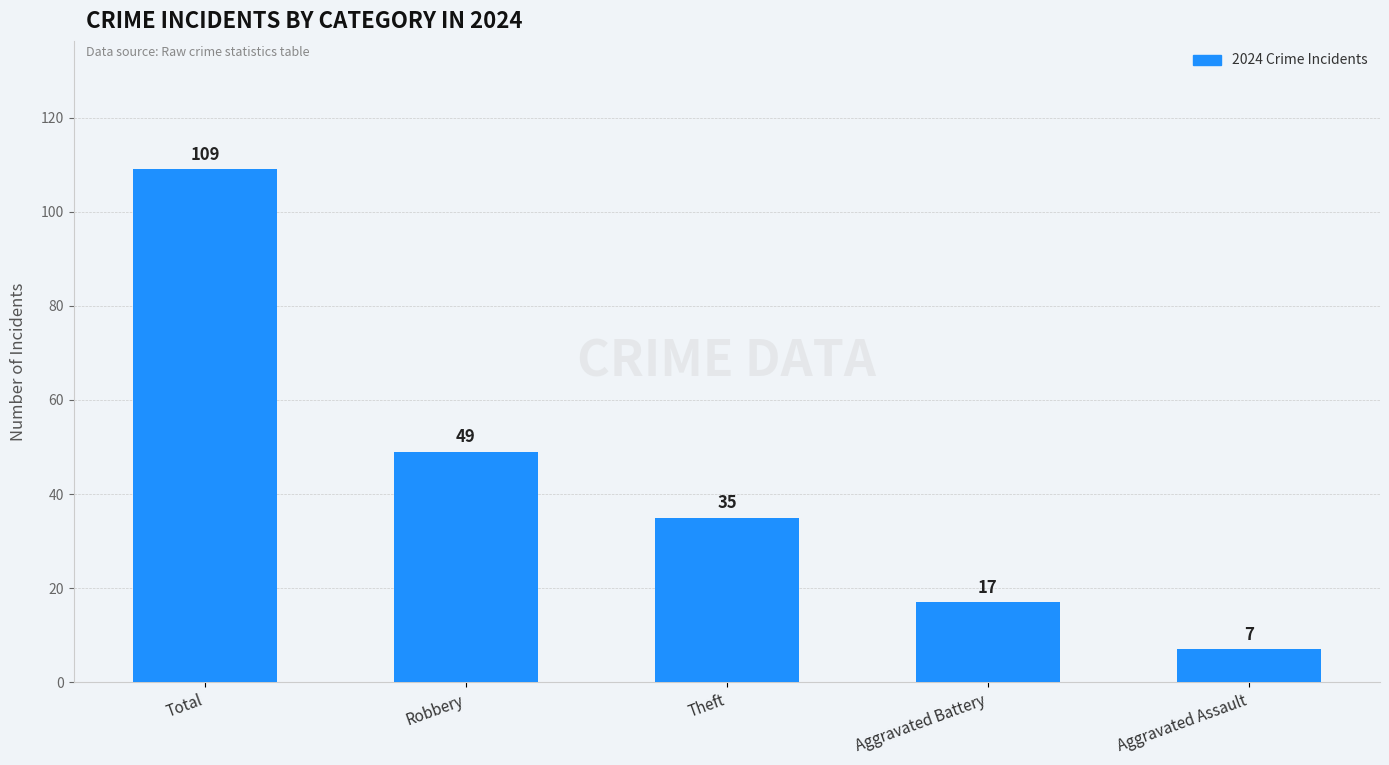

Reading left to right, what are all the values shown in this chart?

Total=109	Robbery=49	Theft=35	Aggravated Battery=17	Aggravated Assault=7